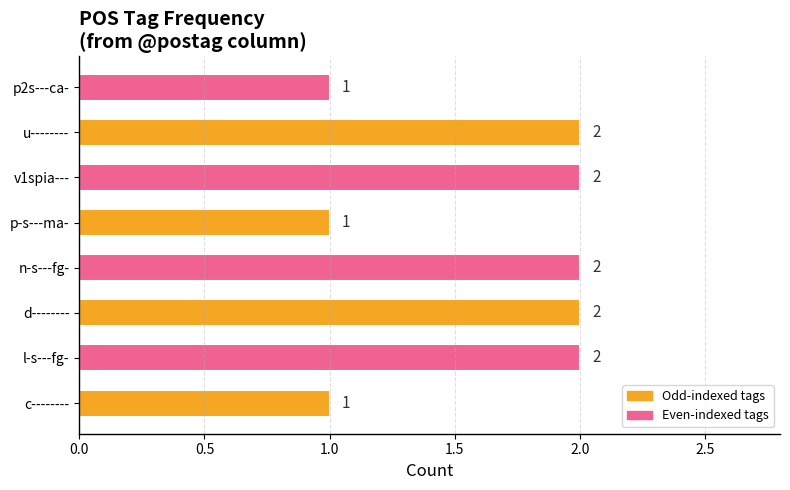

Approximately how many times larger is the value at n-s---fg- compared to p-s---ma-?

2.0